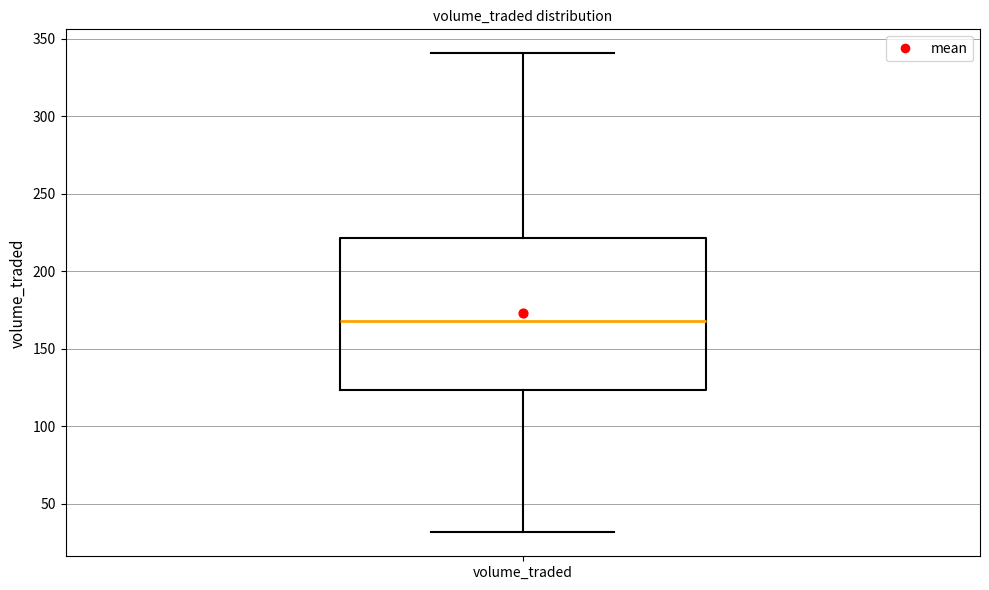

Where is the lower edge of the box for volume_traded on the y-axis? The values are not printed on the chart, so give them approximately, as read against the axis.

125